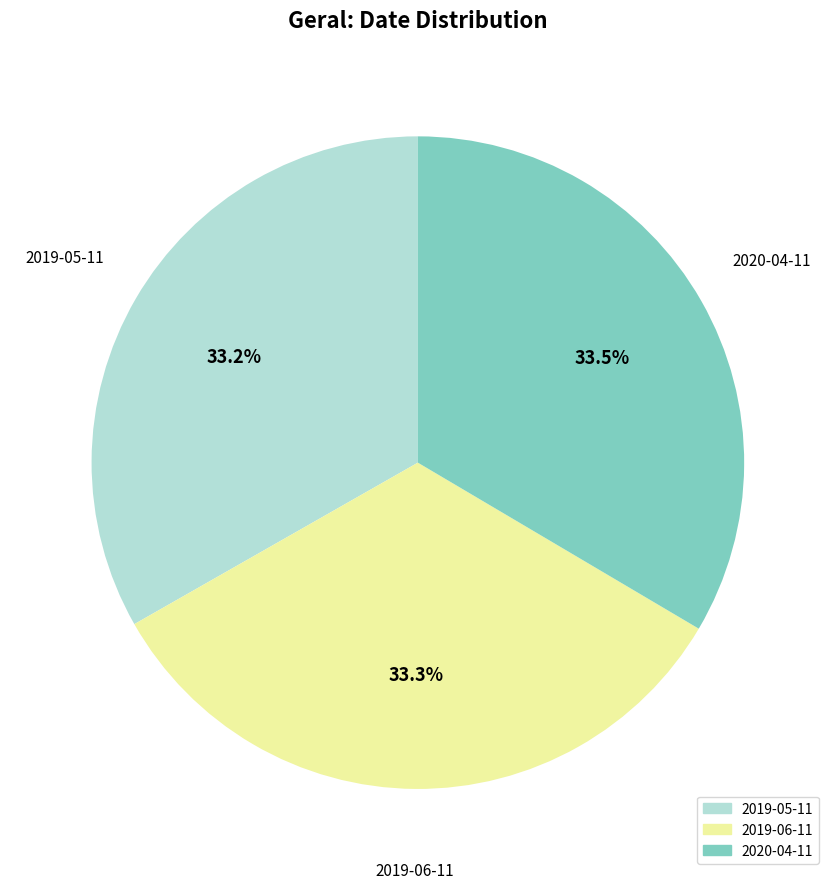

Is there a majority slice in this chart?

No